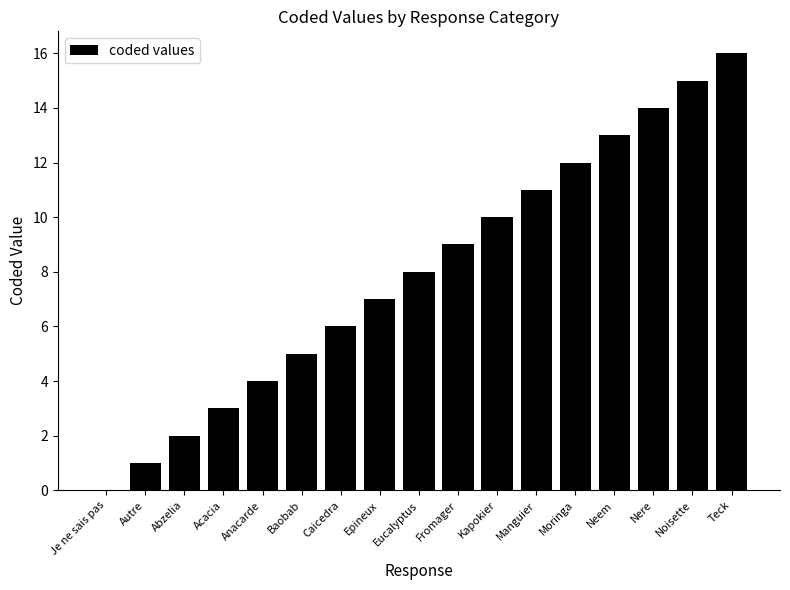

Reading left to right, transcribe all the data shown in this chart.

Je ne sais pas=0	Autre=1	Abzelia=2	Acacia=3	Anacarde=4	Baobab=5	Caicedra=6	Epineux=7	Eucalyptus=8	Fromager=9	Kapokier=10	Manguier=11	Moringa=12	Neem=13	Nere=14	Noisette=15	Teck=16